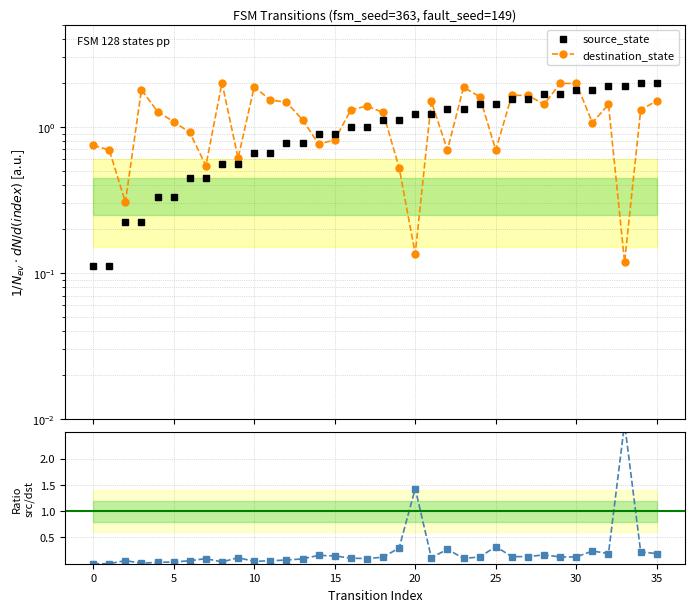

Which label corresponds to the largest value in the chart?

33